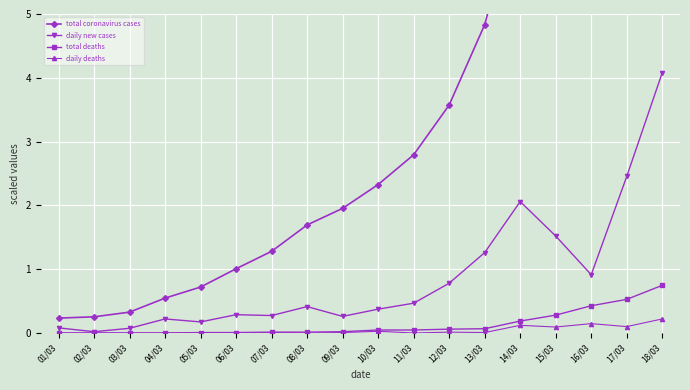

Is the value of daily deaths at 18/03 greater than the value of daily new cases at 17/03?

No